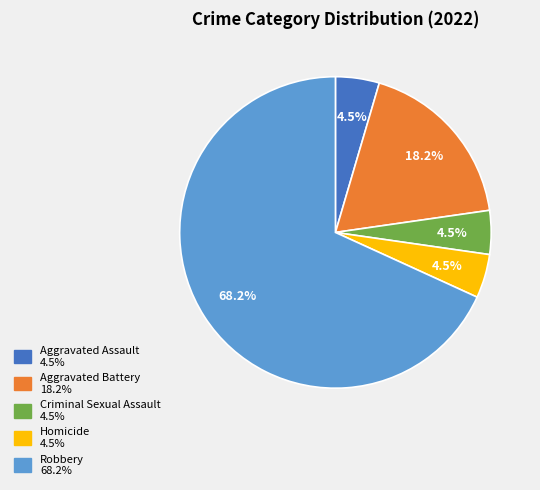

To the nearest percent, what portion does Robbery represent?

68%